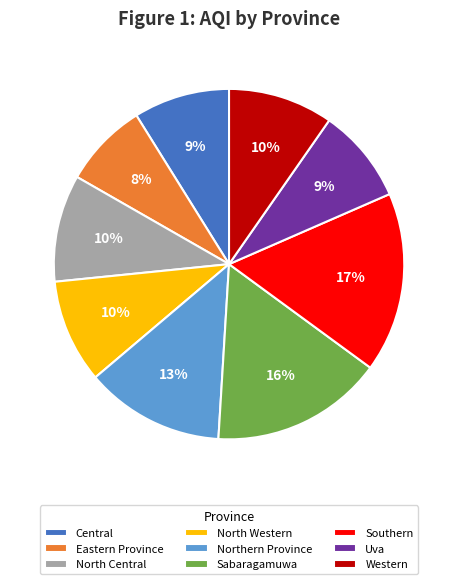

The Western slice represents 10% of the pie. True or false?

True